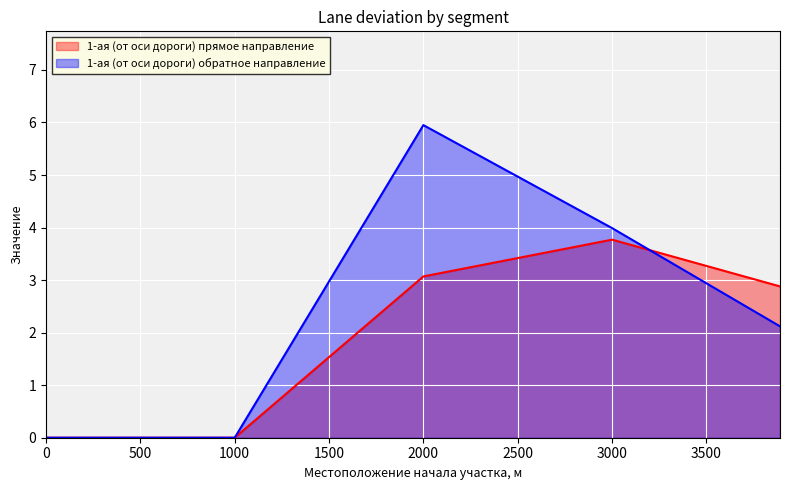

True or false: 1-ая (от оси дороги) прямое направление and 1-ая (от оси дороги) обратное направление cross at least once.

True